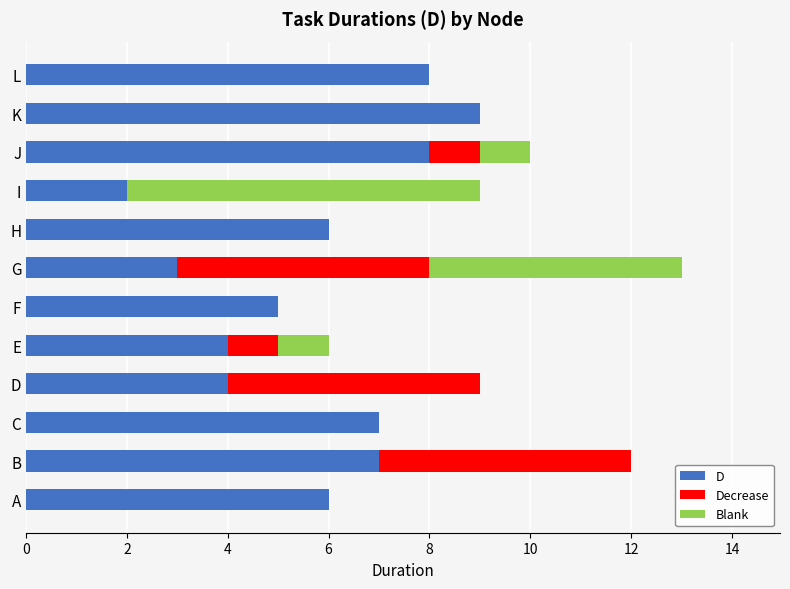

What is the approximate value of D at G?

3